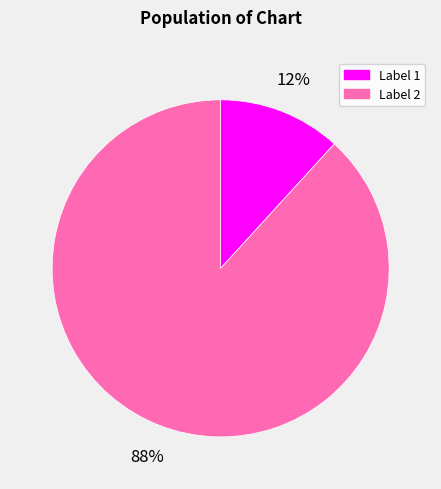

To the nearest percent, what is the average slice percentage?

50%